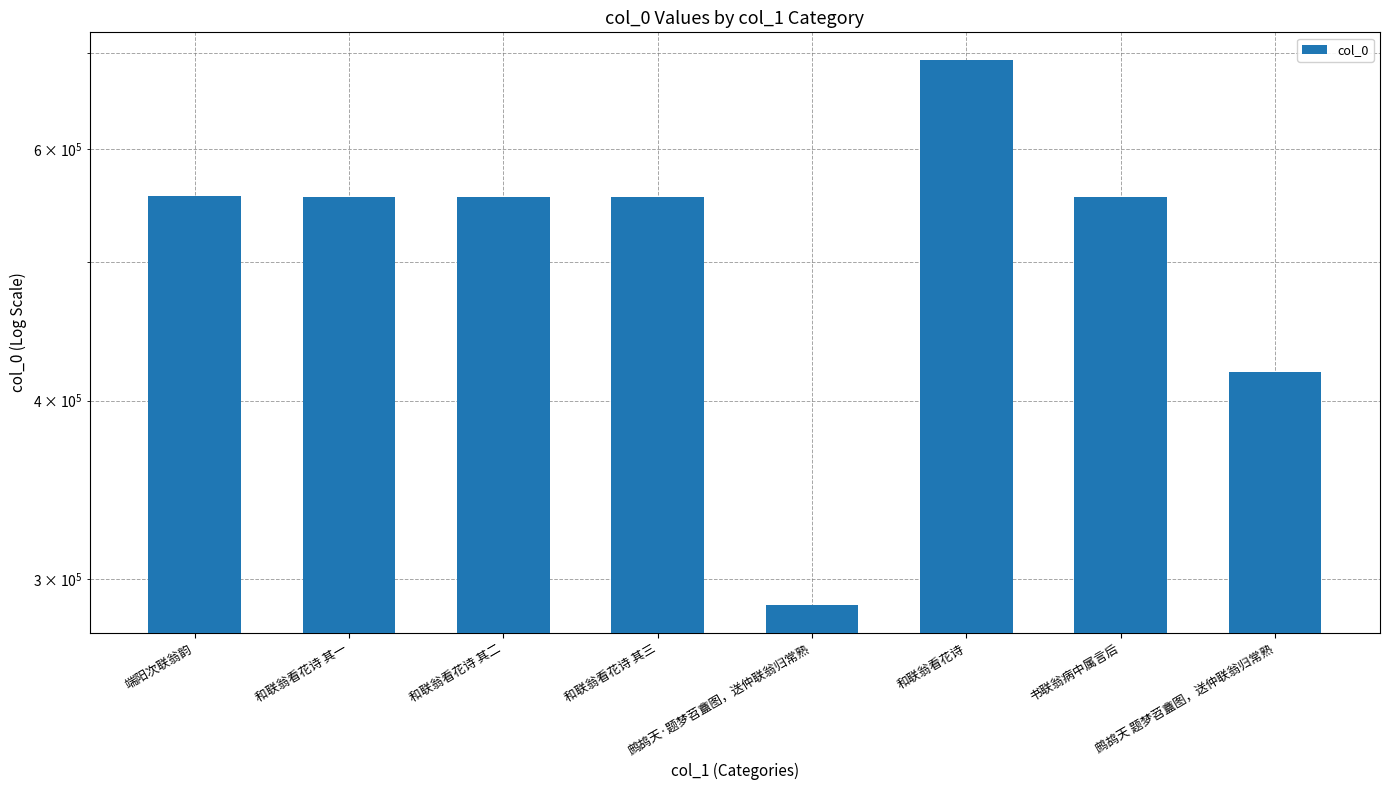

How many series are shown in this chart?

1